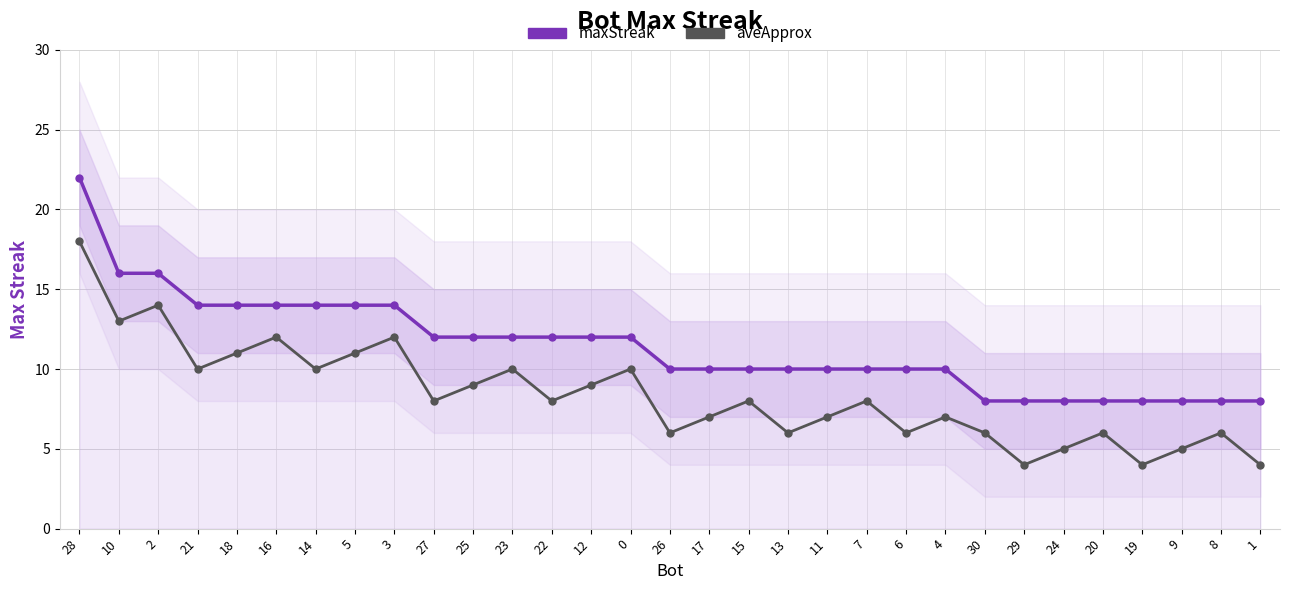

The aveApprox series shows 6 at 6. True or false?

True